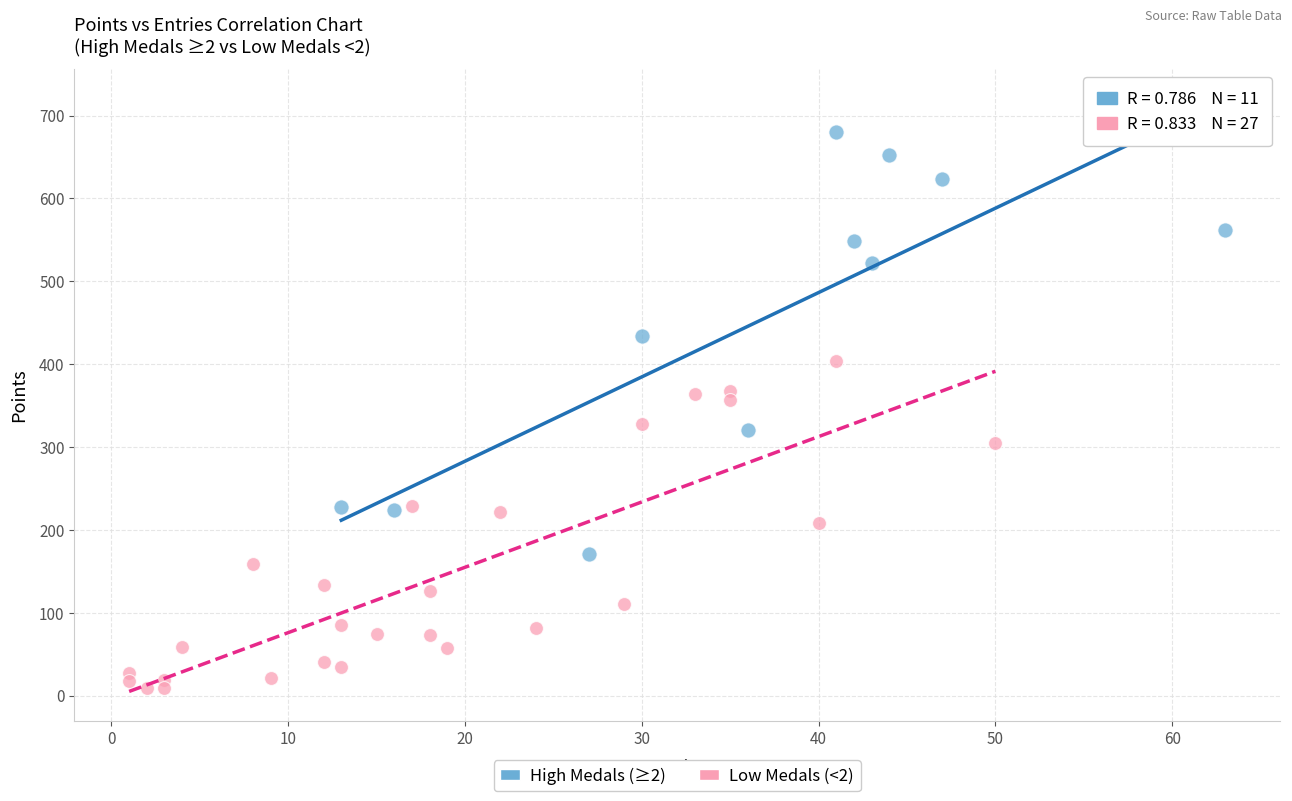

Which series contains the lowest Y value?

Low Medals (<2)